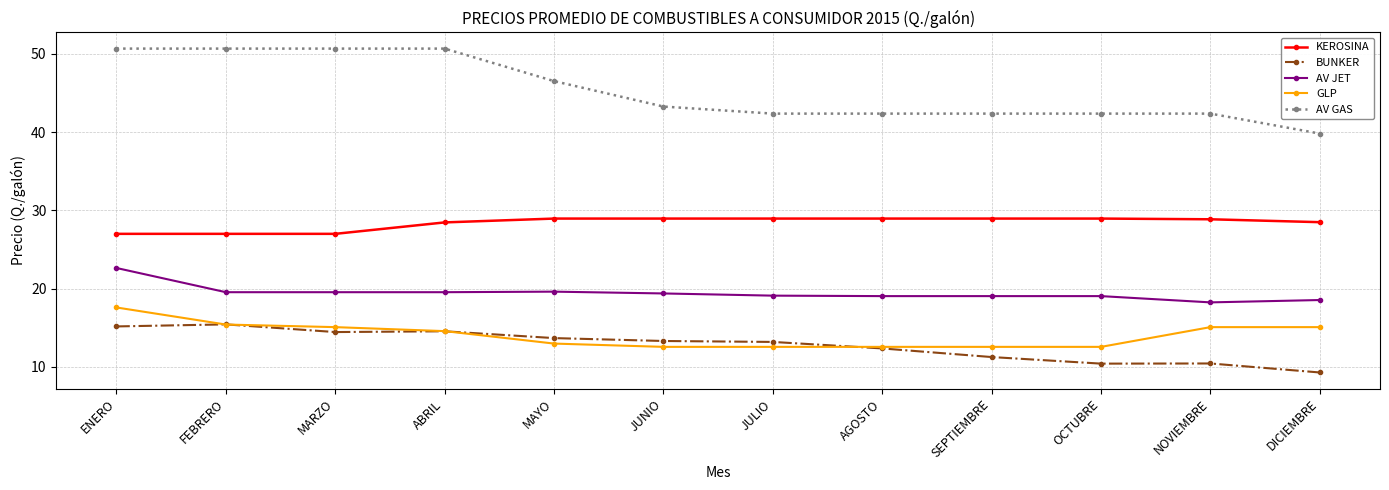

At which label does GLP first exceed 14?

ENERO